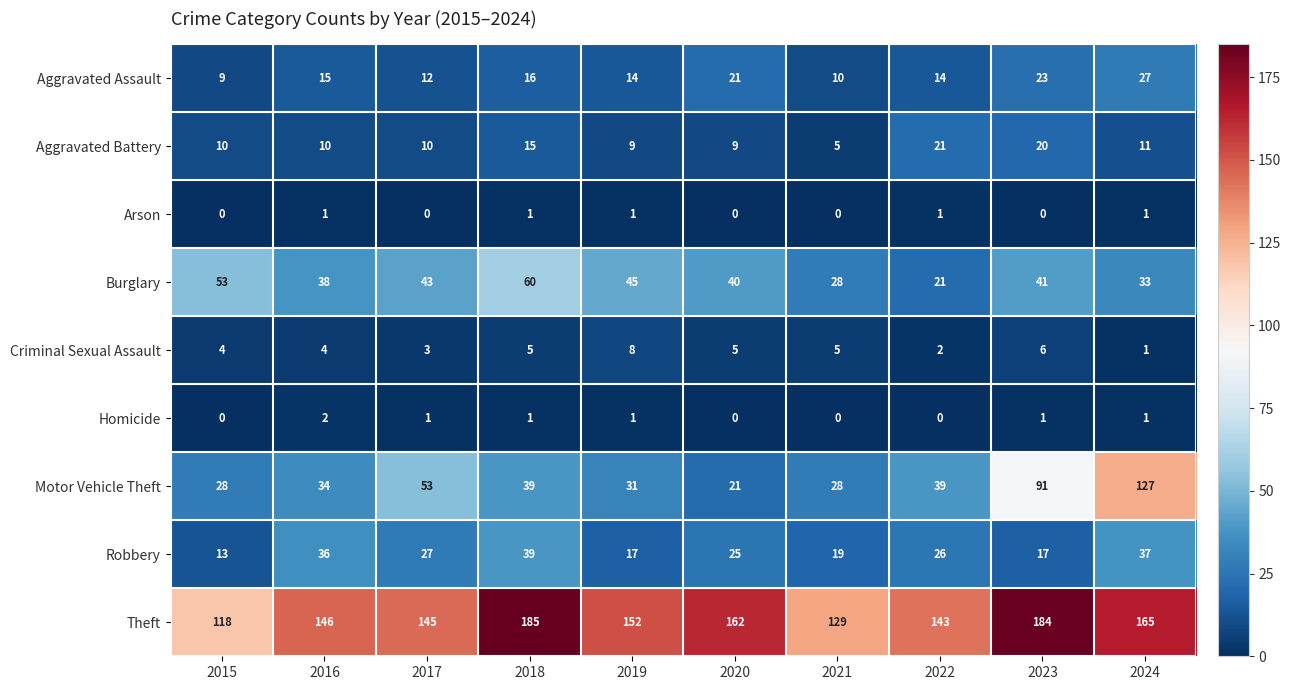

How many Aggravated Assault values are between 12 and 21?

6